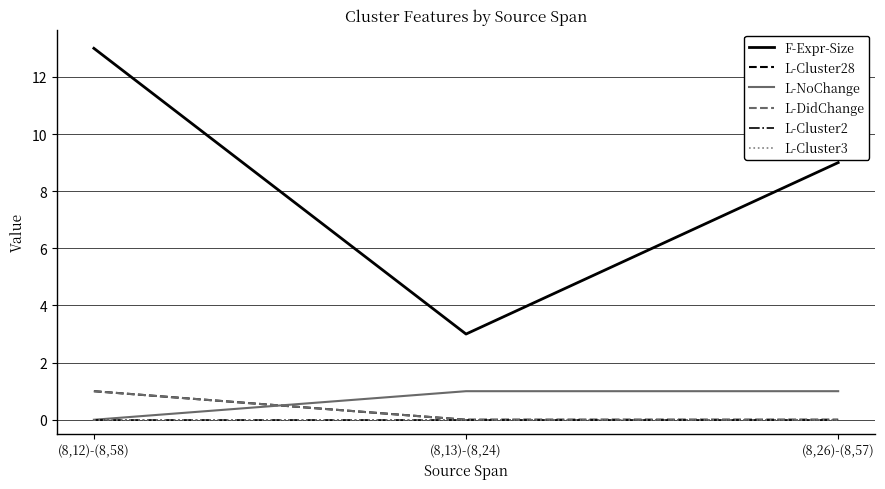

Which series changed the most between (8,13)-(8,24) and (8,26)-(8,57)?

F-Expr-Size